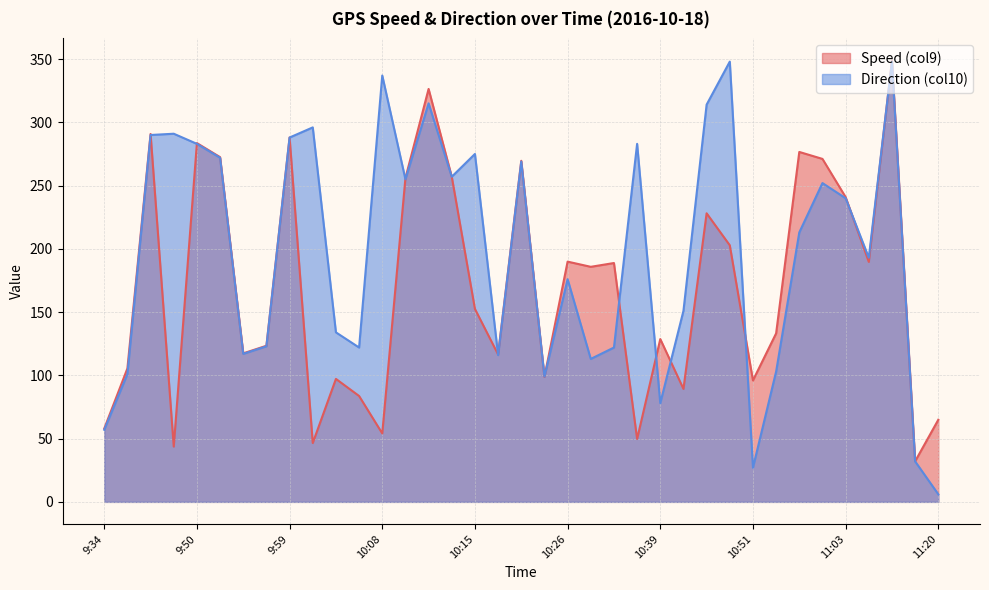

Which label corresponds to the smallest value in the chart?

11:20